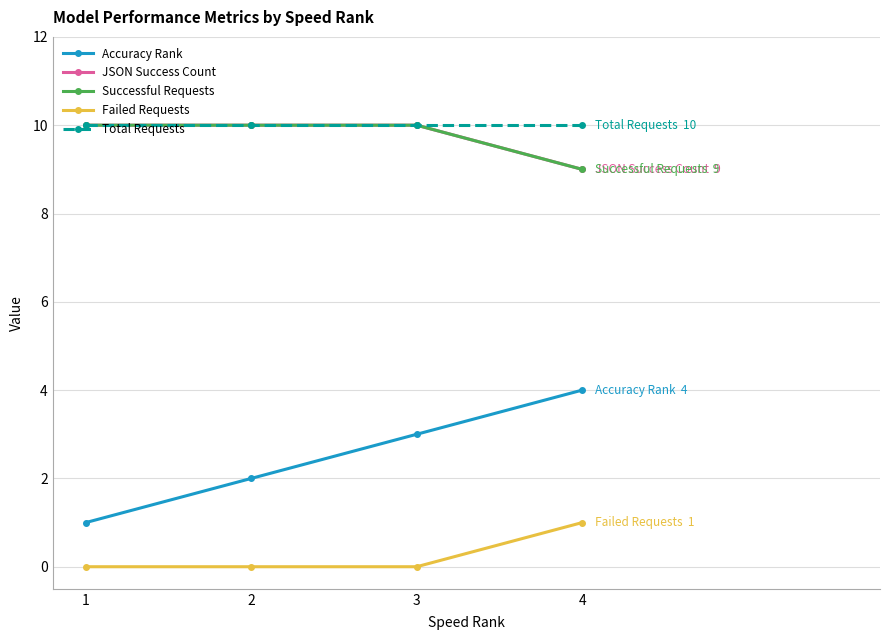

Does the chart have visible grid lines?

Yes